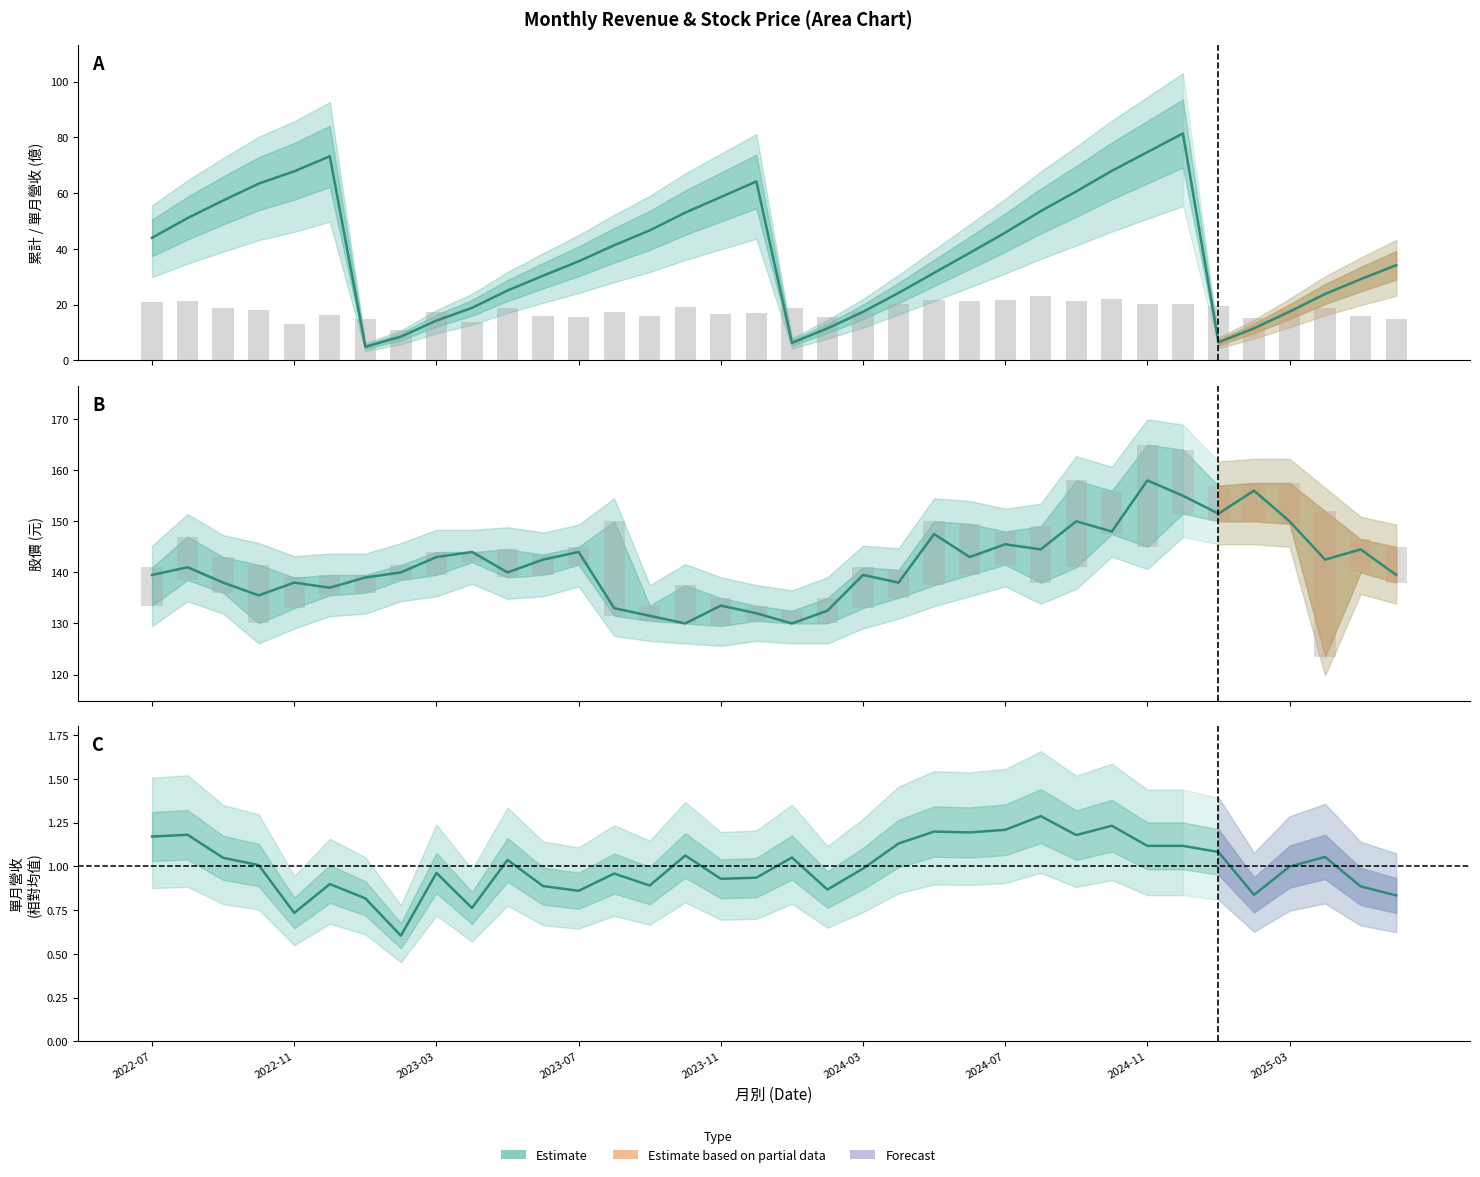

What is the difference between the second highest and minimum values in the 單月營收(億) series?

11.3